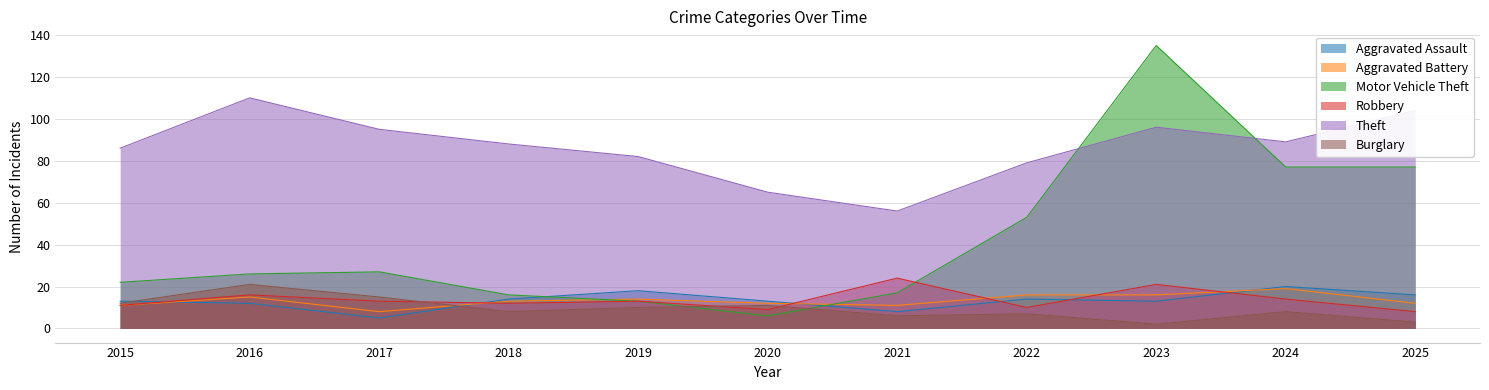

What is the value of the Motor Vehicle Theft point at the 5th from the left?

13